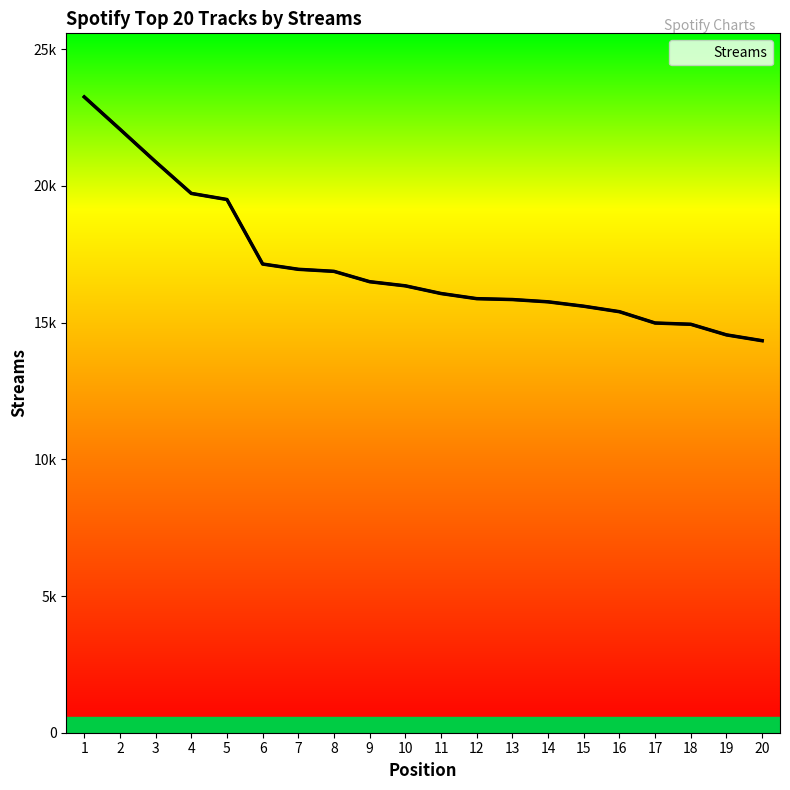

How many data points are above 16347?

9